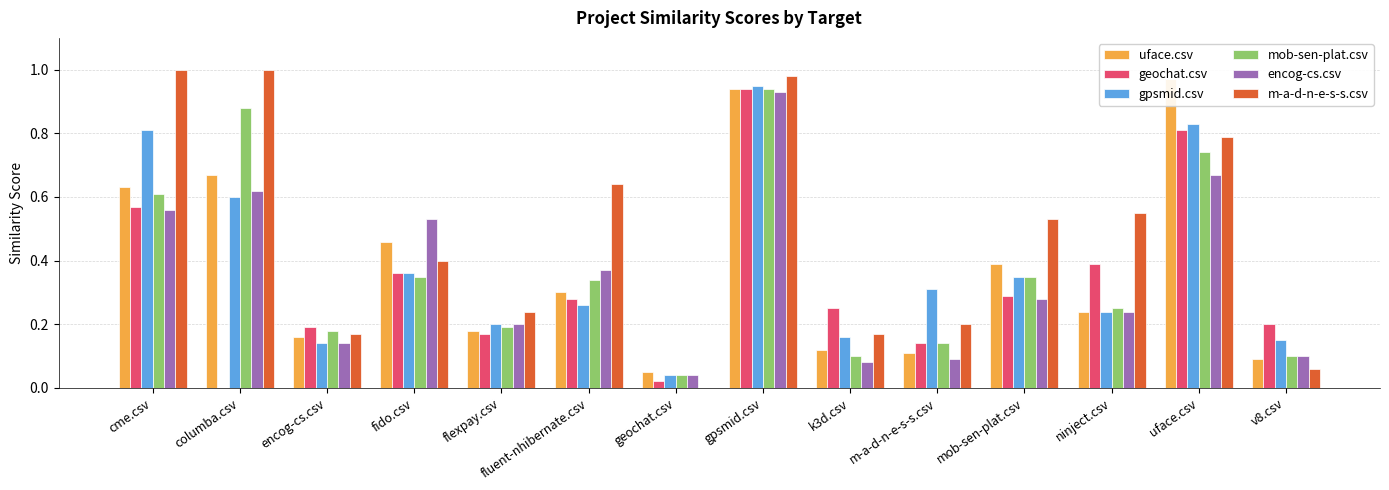

Is the value of mob-sen-plat.csv at columba.csv greater than the value of encog-cs.csv at cme.csv?

Yes